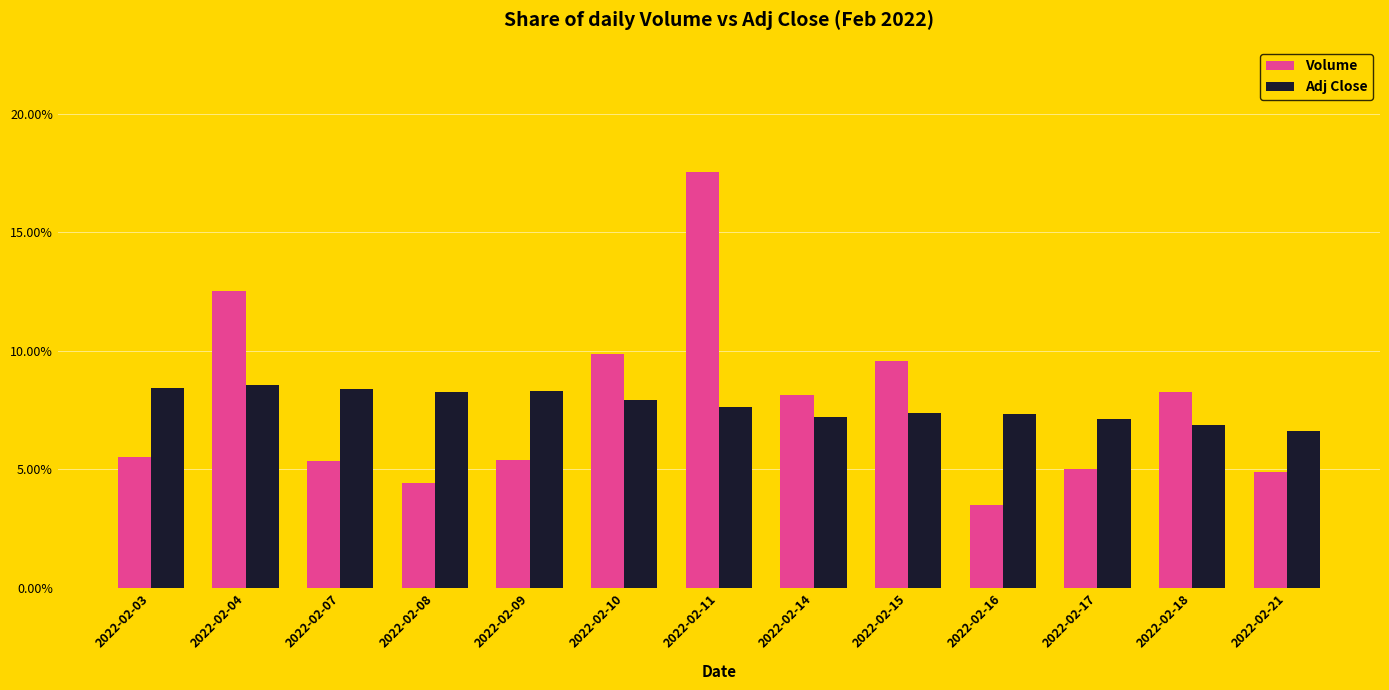

What is the total value across all series at 2022-02-18?

15.1